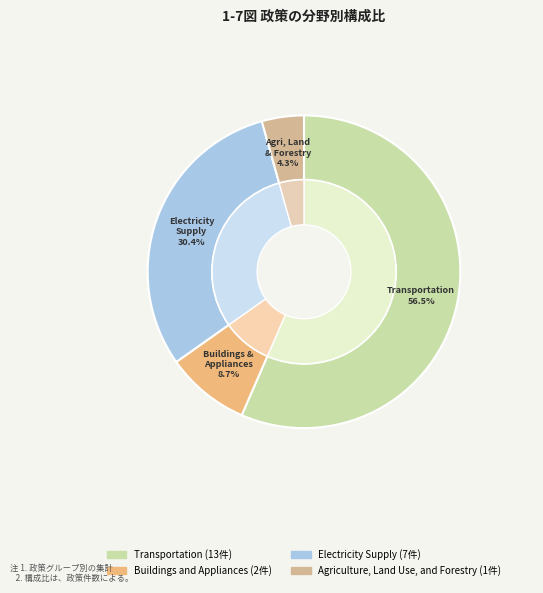

To the nearest percent, what portion does Agriculture, Land Use, and Forestry represent?

4%